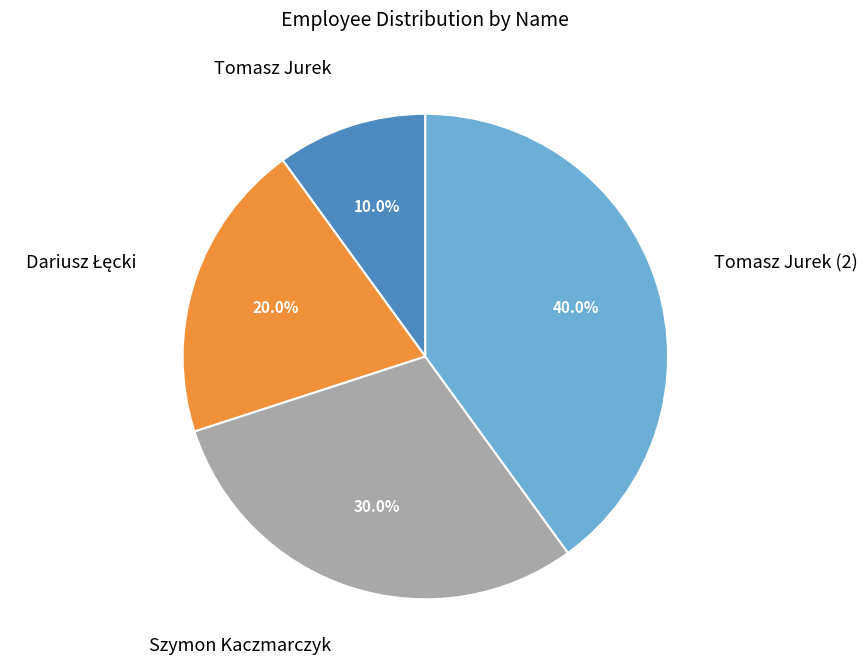

To the nearest percent, what is the combined percentage of Tomasz Jurek (2) and Szymon Kaczmarczyk?

70%